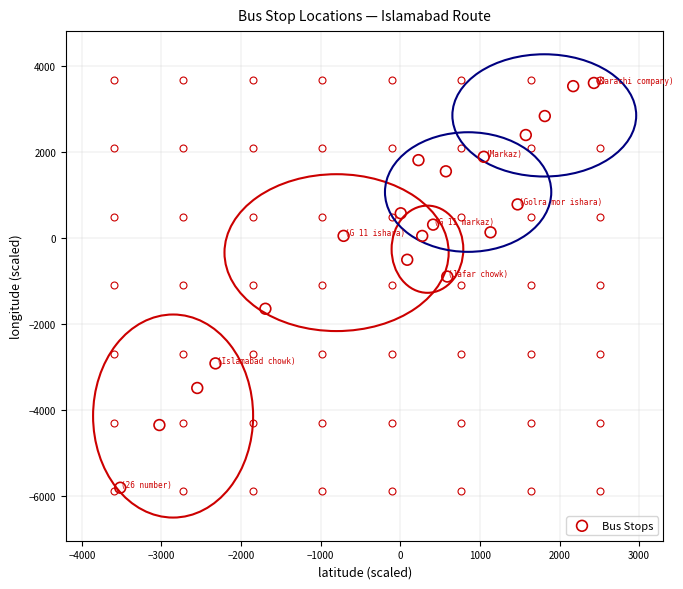

What Y value in the scatter plot is closest to -1096?

-891.6